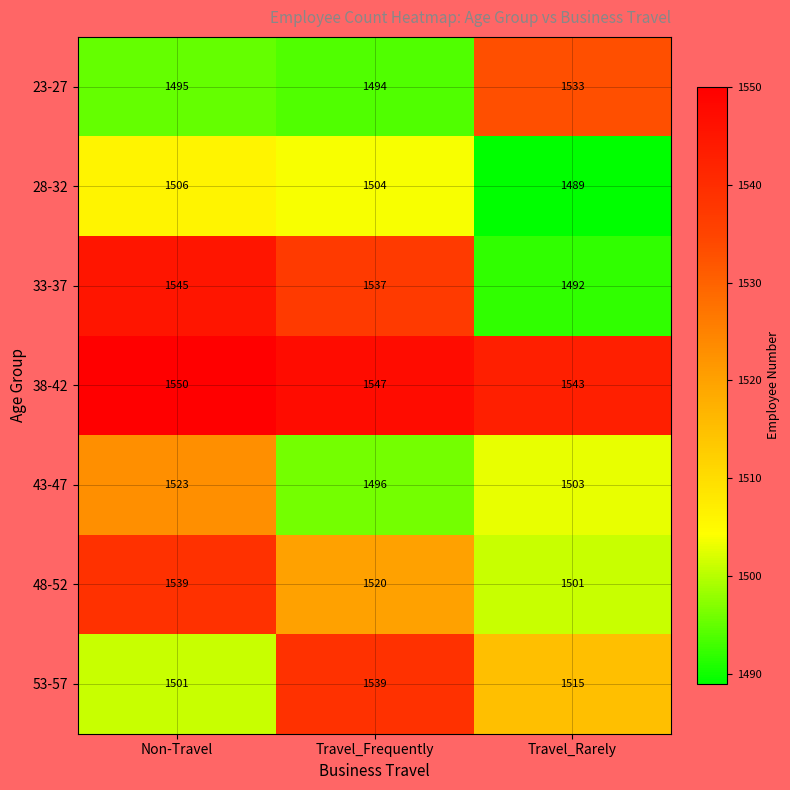

At which category is the sum across all series the highest?

Non-Travel